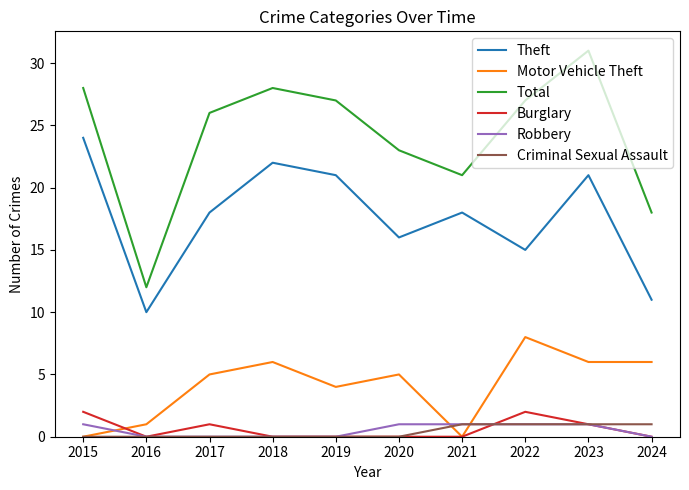

What is the minimum value for Theft?

10